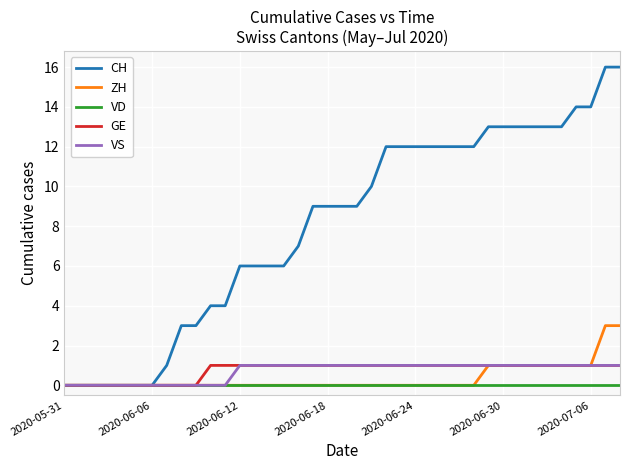

What is the greatest value displayed?

16